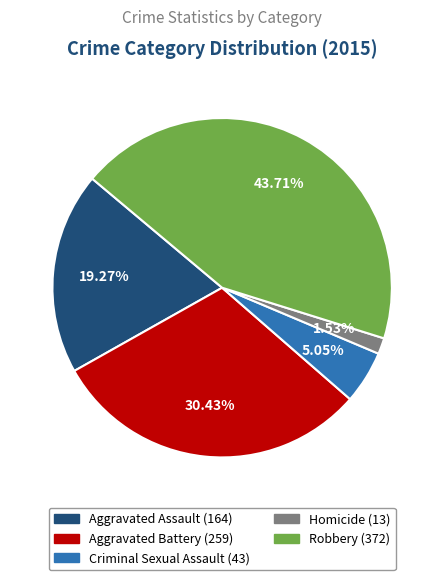

To the nearest percent, what is the difference between the largest and smallest slice percentages?

42%